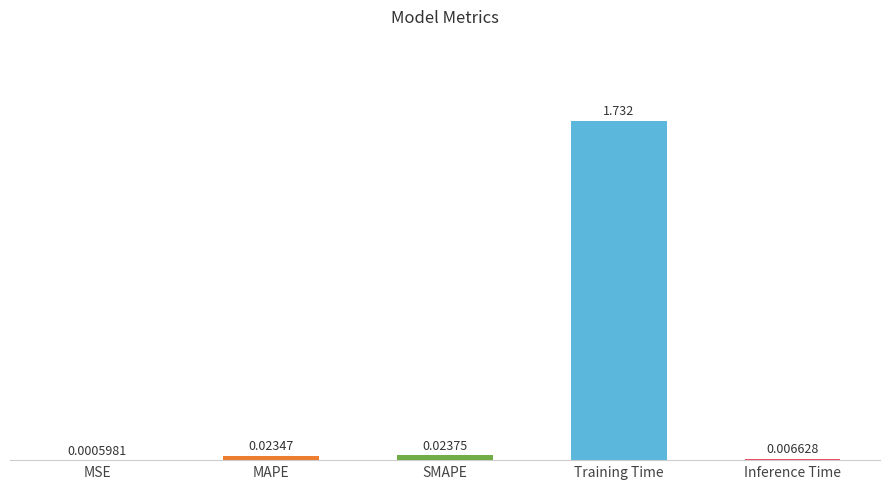

At which category does the chart reach its peak across all series?

Training Time